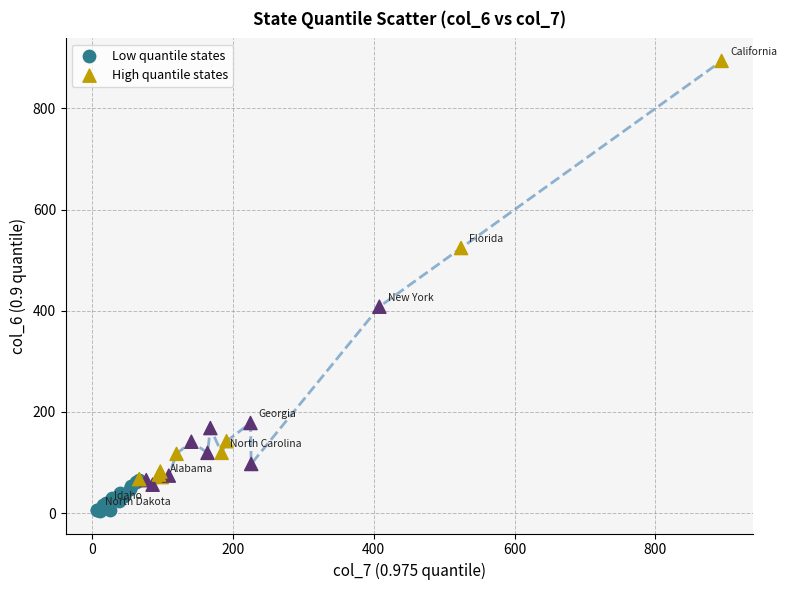

Which series has the largest Y range (max minus min)?

High quantile states